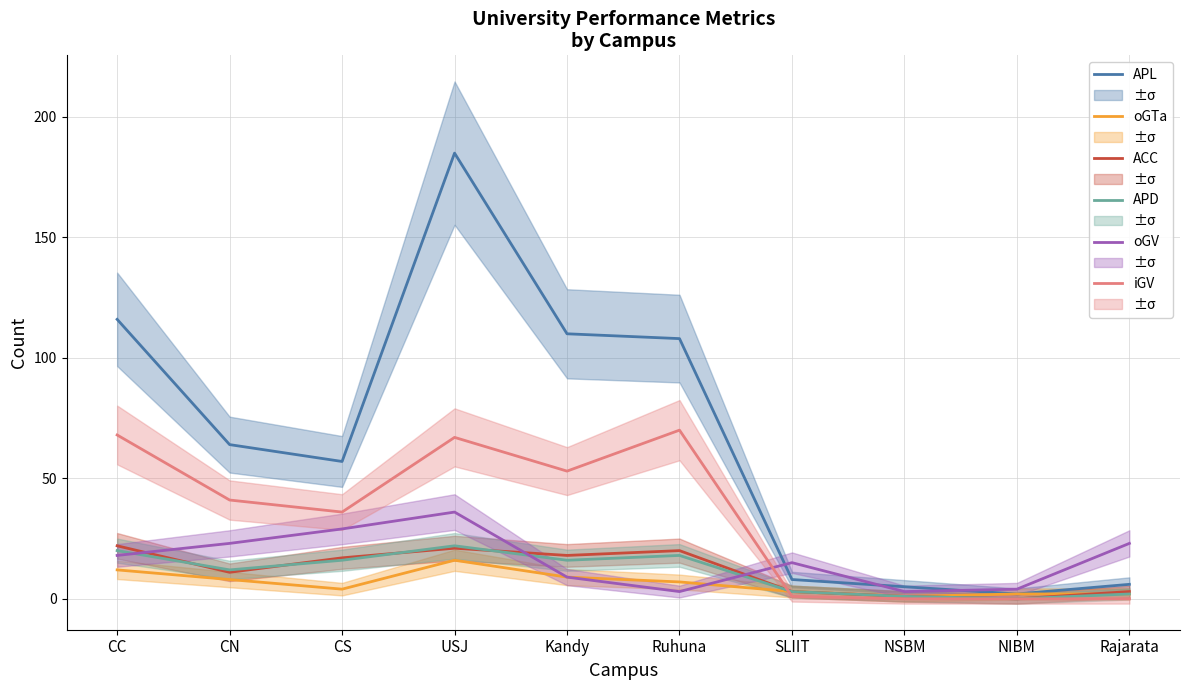

What is the difference between the APL values at Rajarata and NIBM?

4